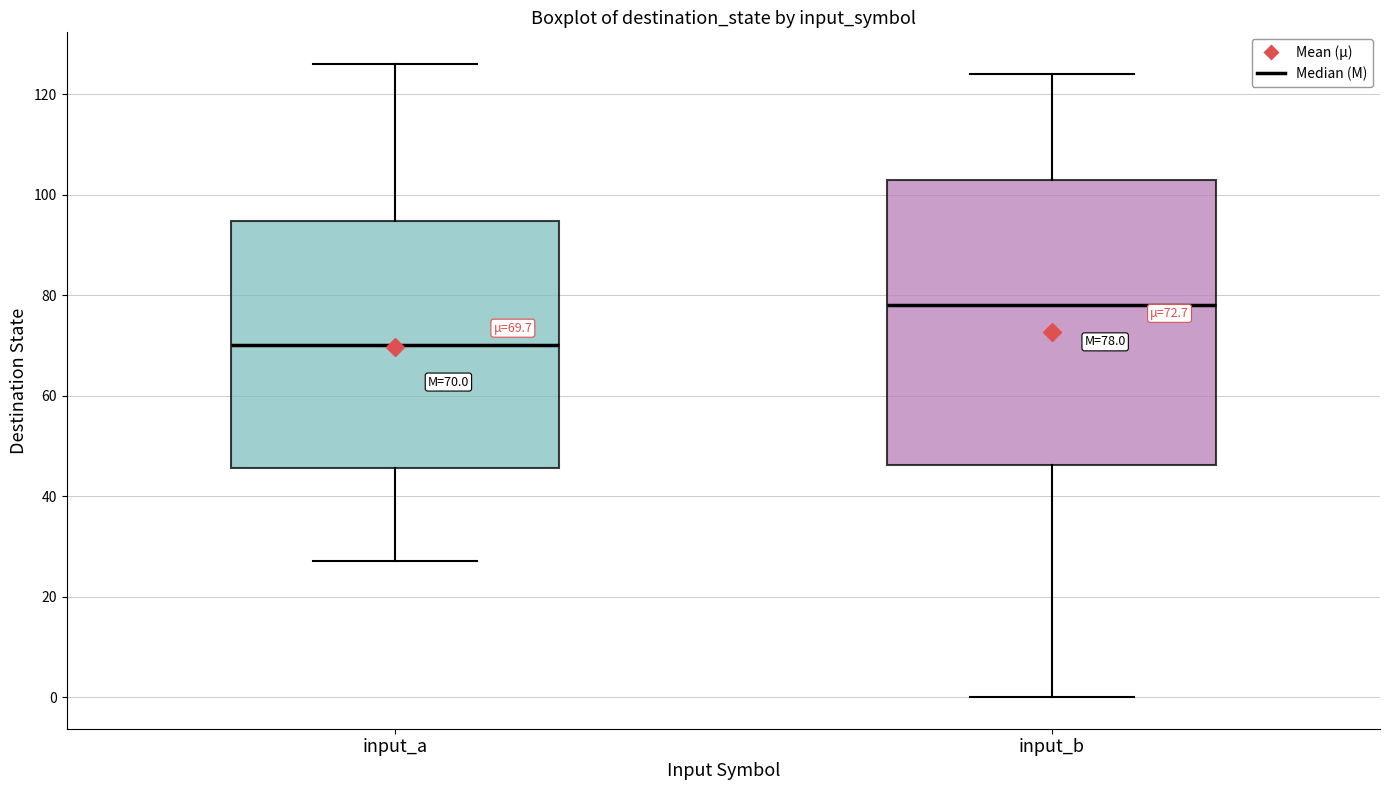

Which box has the lowest median line?

input_a